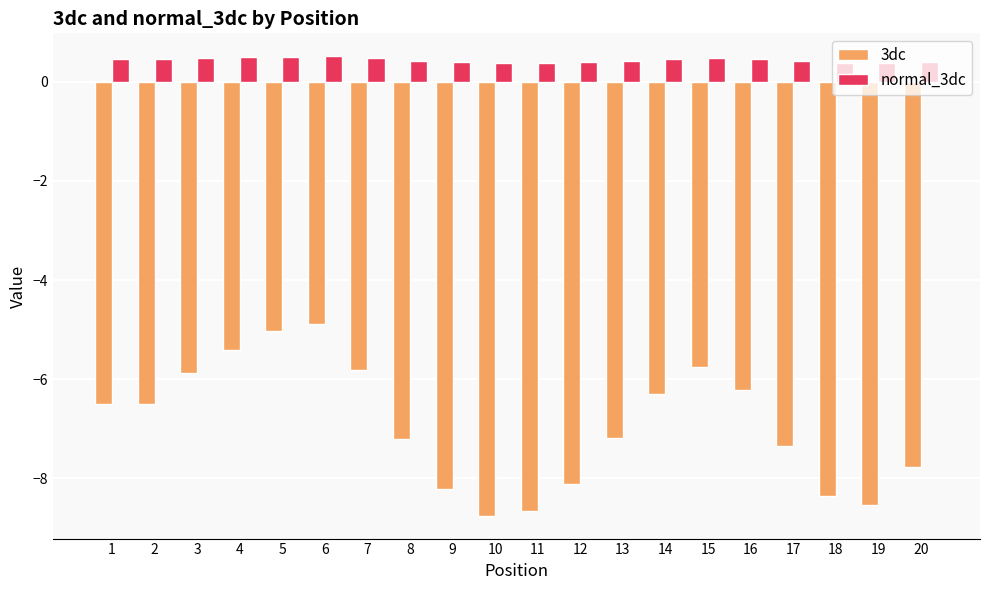

Between 3 and 12, which series saw the biggest shift?

3dc